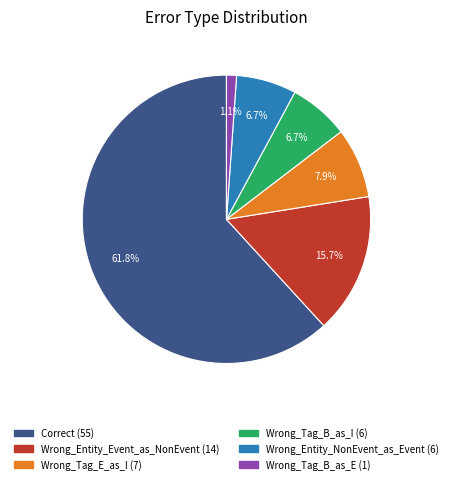

Is the sum of Wrong_Tag_B_as_I and Wrong_Tag_B_as_E greater than half?

No